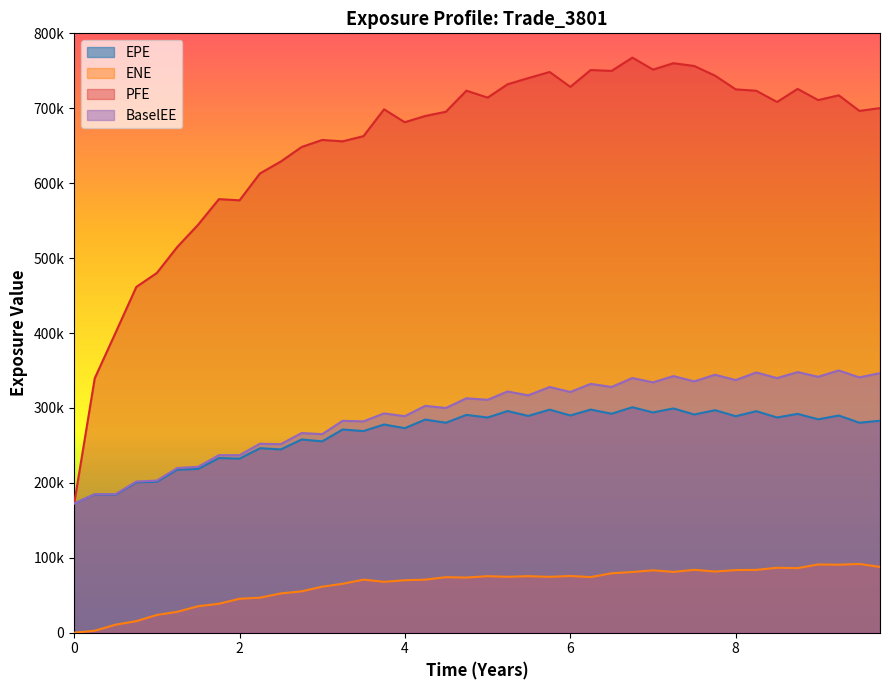

True or false: BaselEE and EPE cross at least once.

False